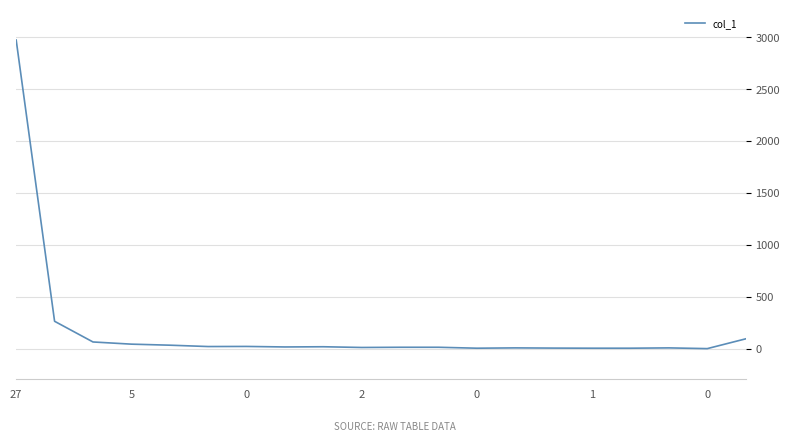

What is the maximum value shown in the chart?

2968